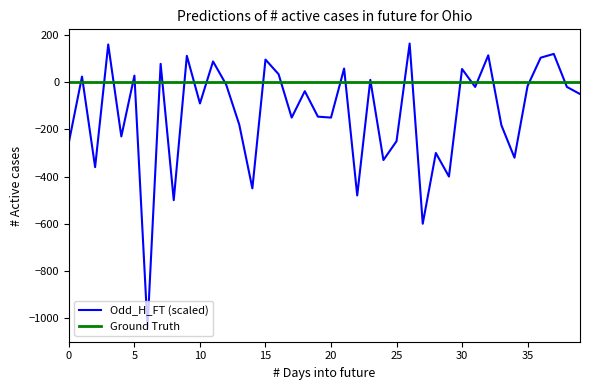

Which series has the largest total across all categories?

Ground Truth